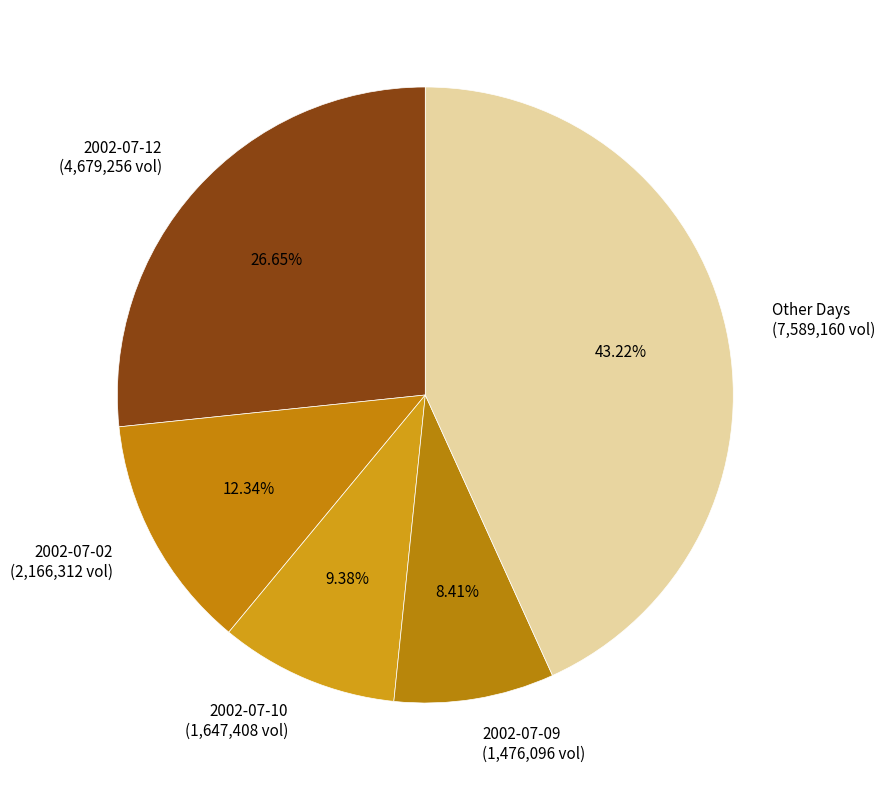

Combined, do 2002-07-10 (1,647,408 vol) and Other Days (7,589,160 vol) account for over 50%?

Yes